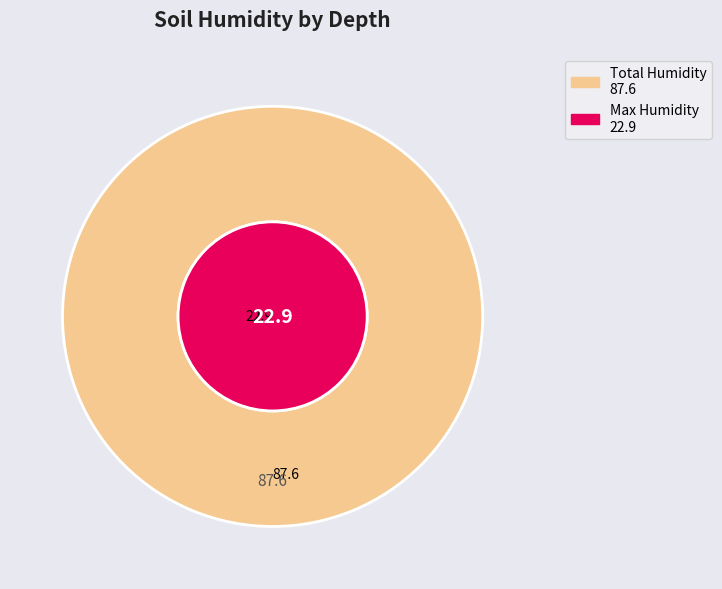

True or false: 37-63 accounts for 16% of the total.

False